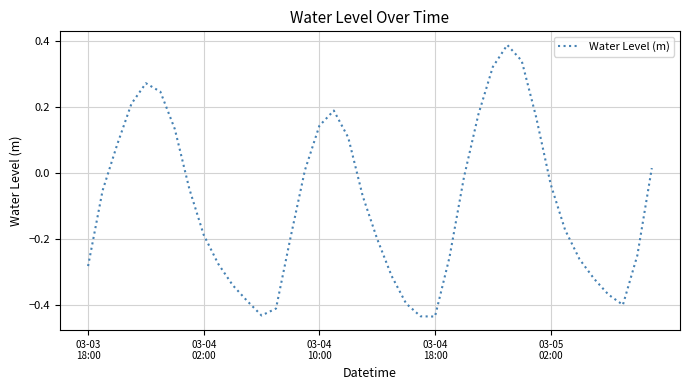

Does the chart display data point markers on the line(s)?

No